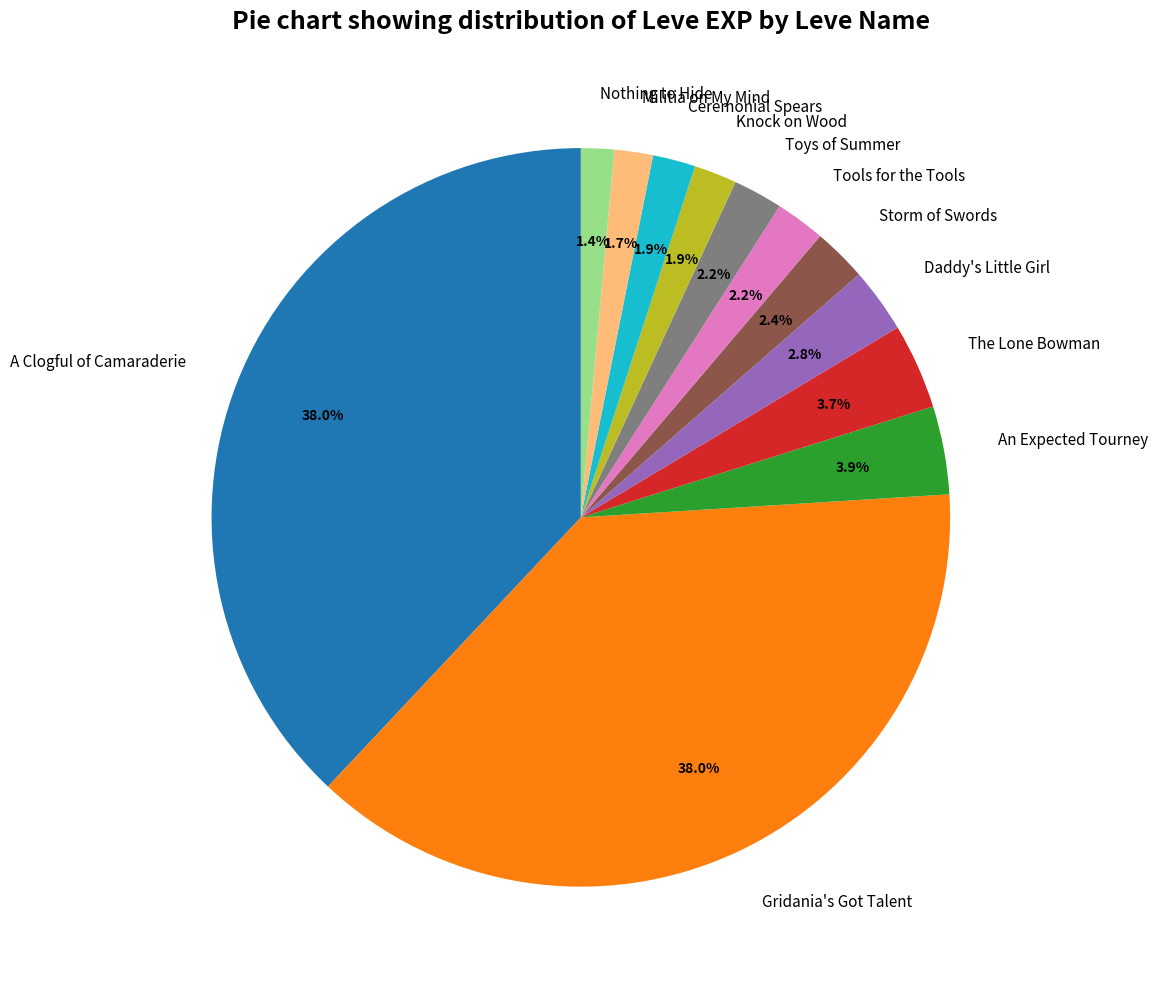

Combined, what portion of the pie is Nothing to Hide and A Clogful of Camaraderie?

39.4%